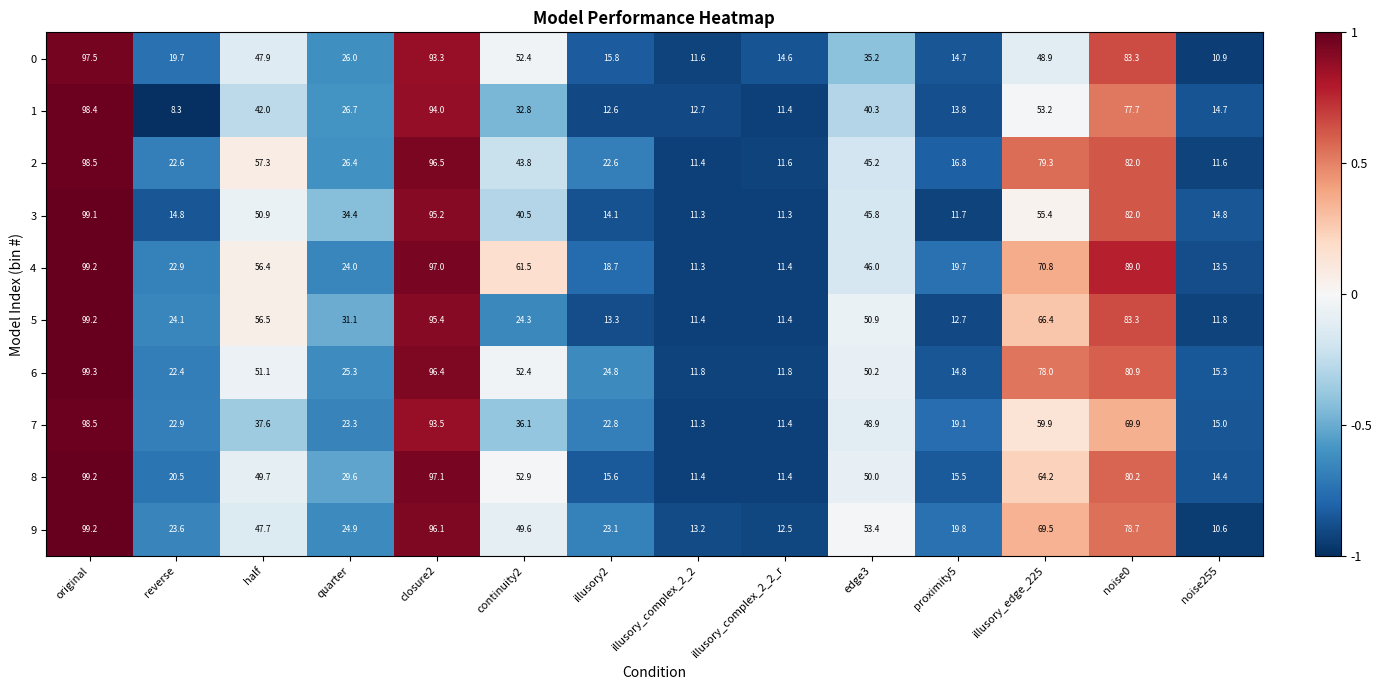

Which series has the largest total across all categories?

4